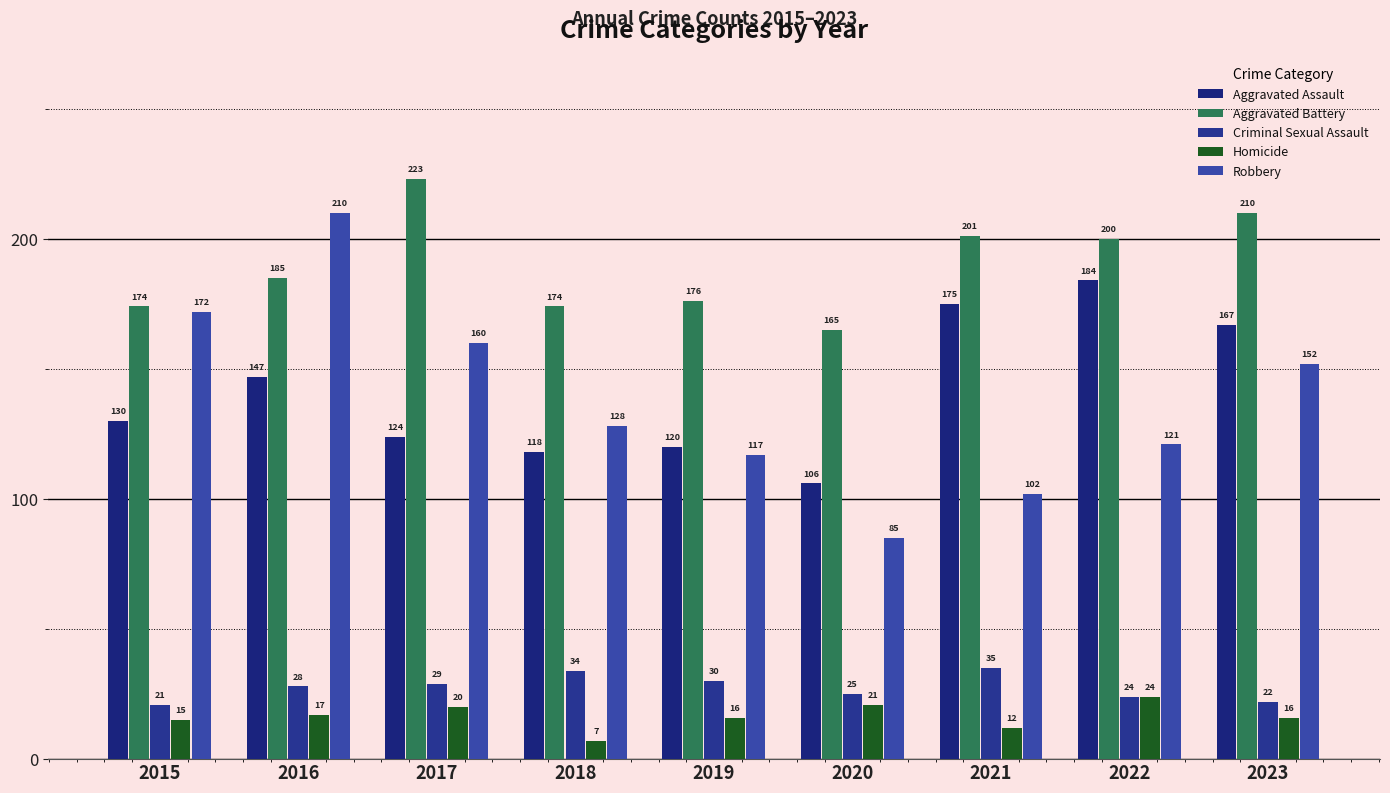

At 2018, list the series in order from smallest to largest.

Homicide, Criminal Sexual Assault, Aggravated Assault, Robbery, Aggravated Battery